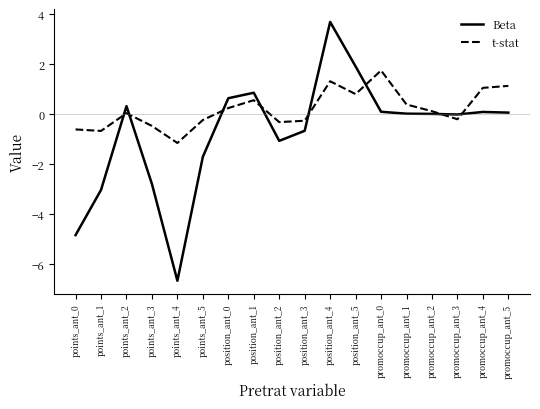

Rank the series by their maximum value, from lowest to highest.

t-stat, Beta